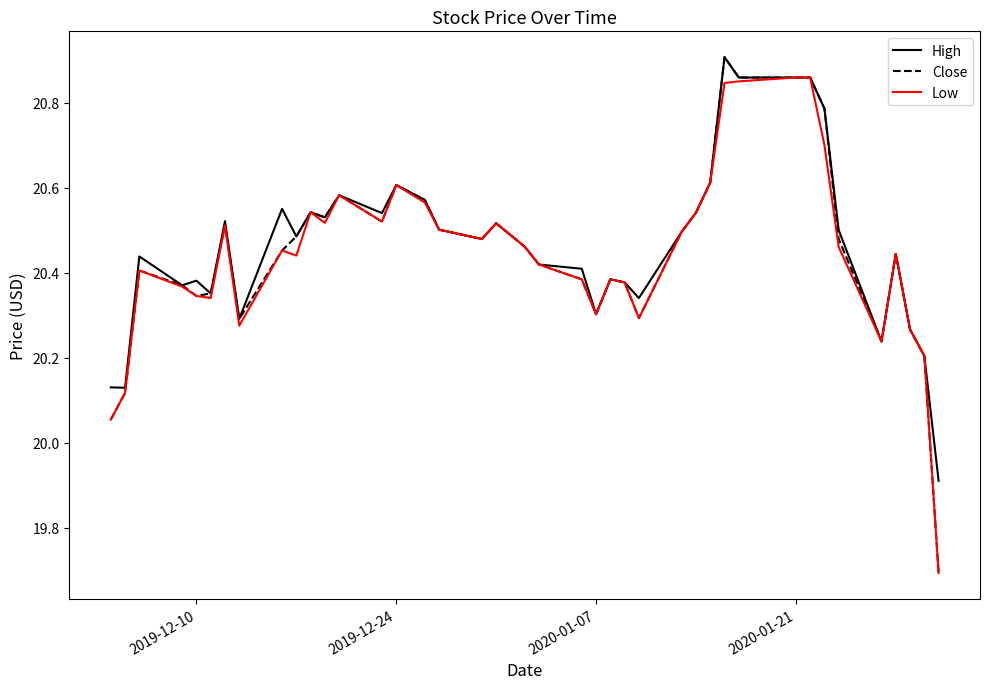

What is the smallest value displayed?

19.7